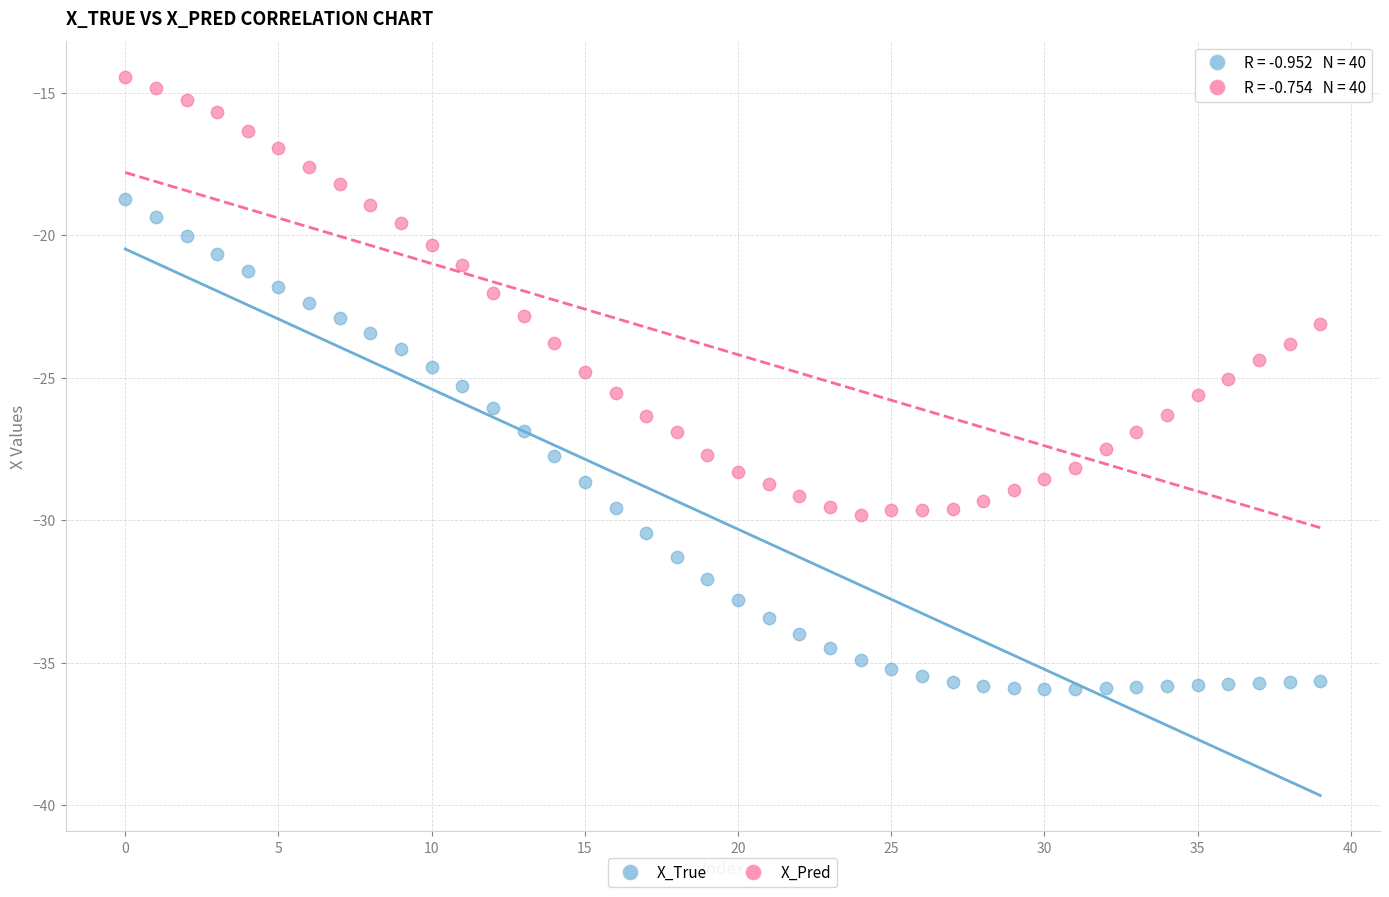

Which series reaches the minimum Y coordinate?

X_True